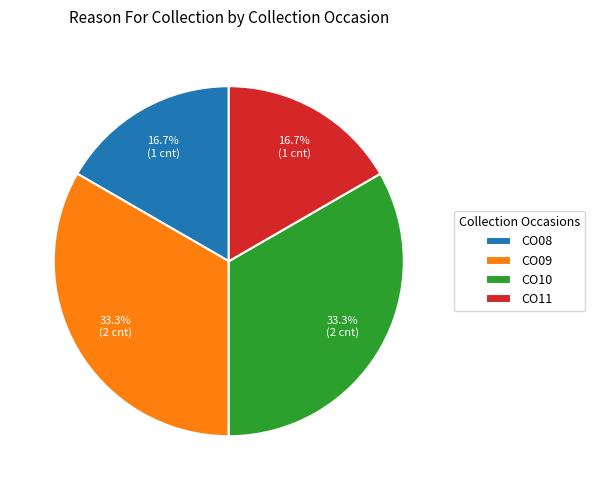

What is the ratio of the value at CO10 to the value at CO08?

2.0